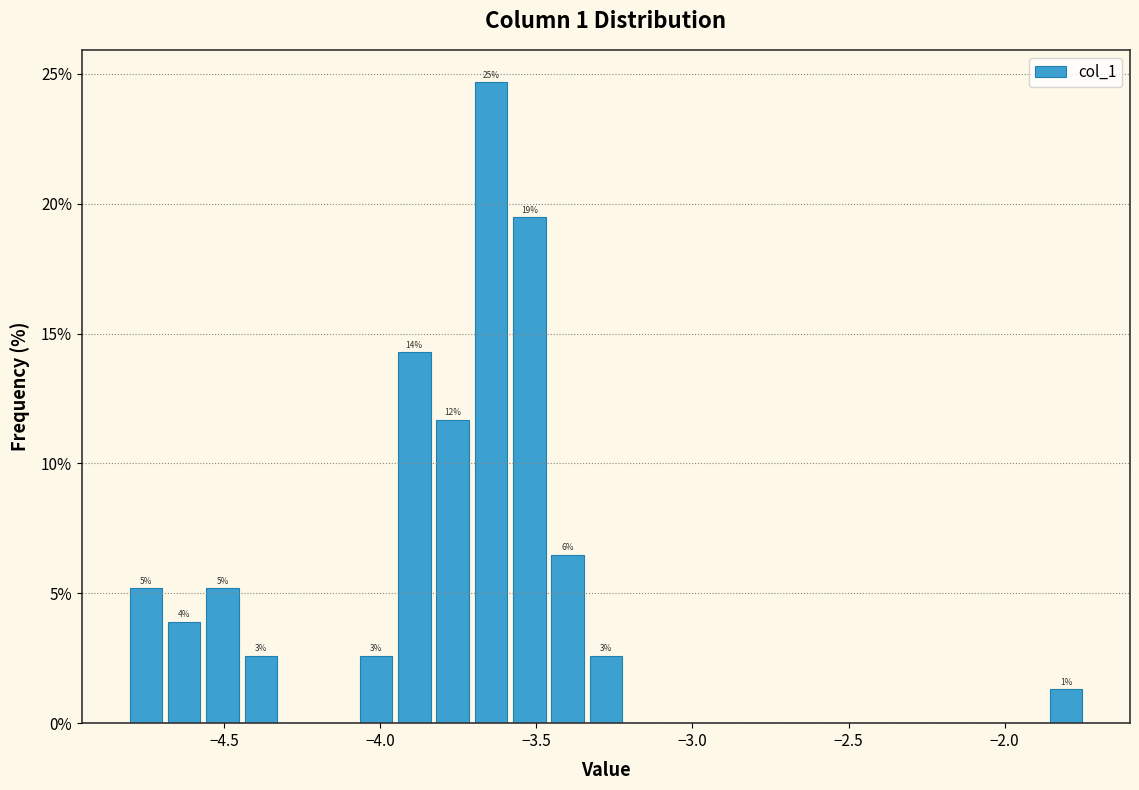

Read against the x-axis, roughly where is the centre of the tallest bar?

-3.65